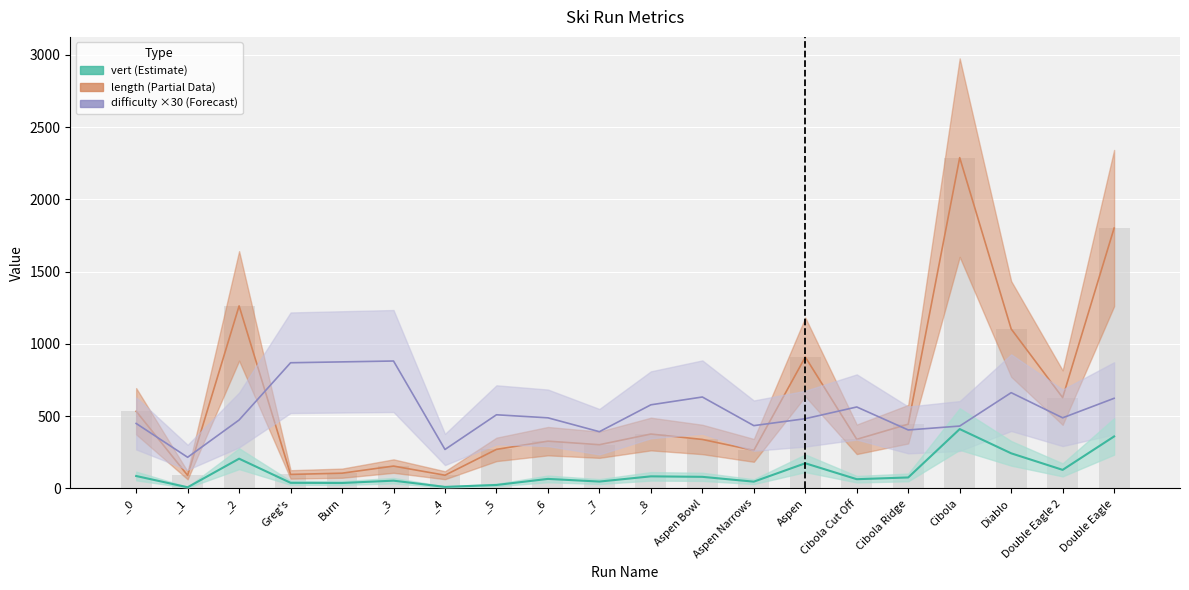

Which label corresponds to the largest value in the chart?

Cibola